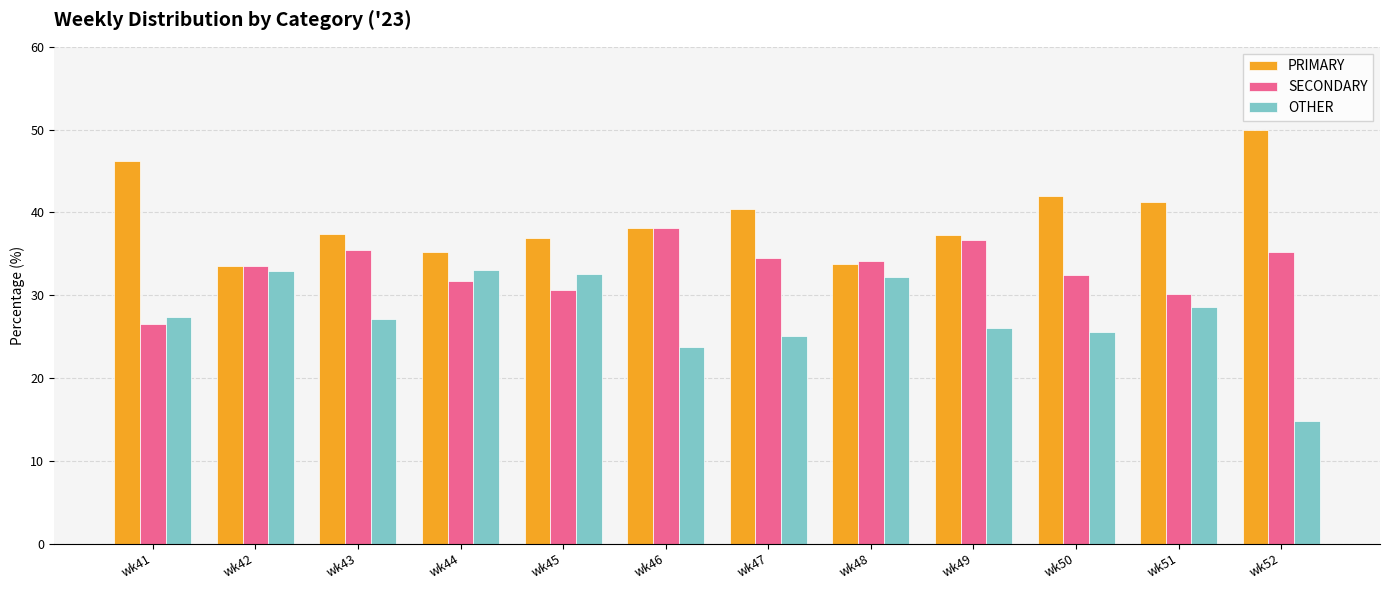

Where is OTHER nearest to the value 23?

wk46